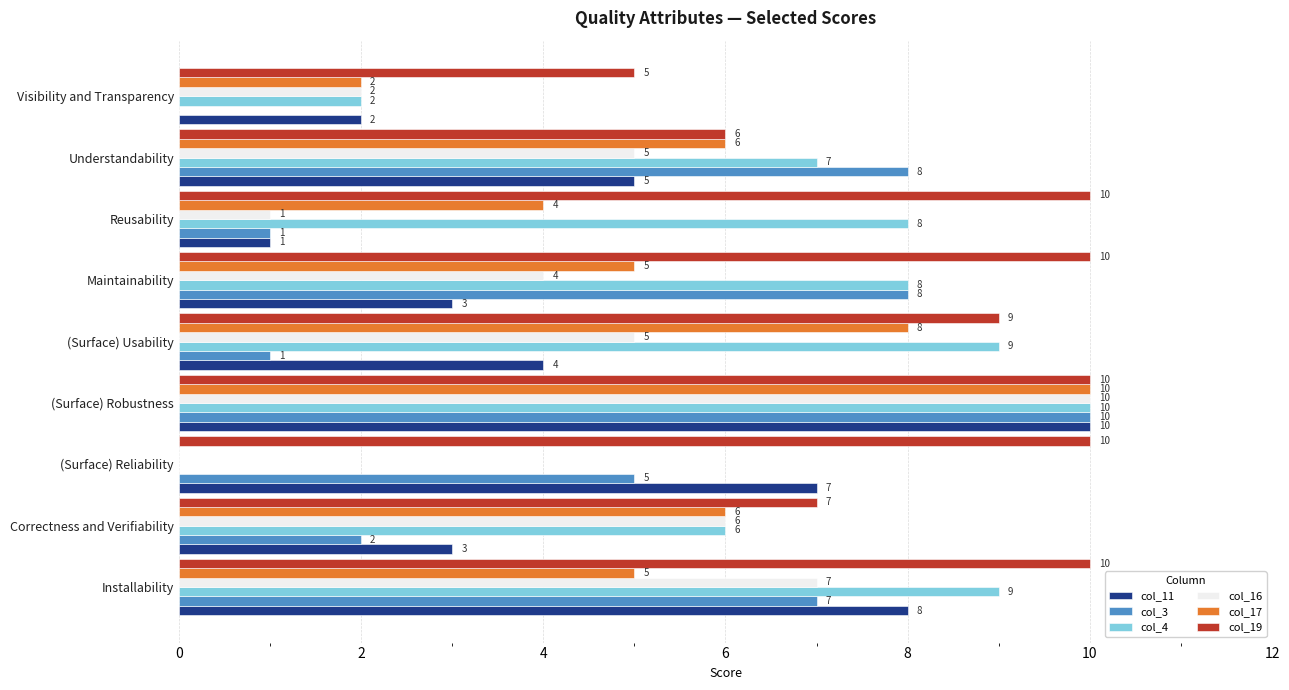

How many categories are shown in the chart?

9